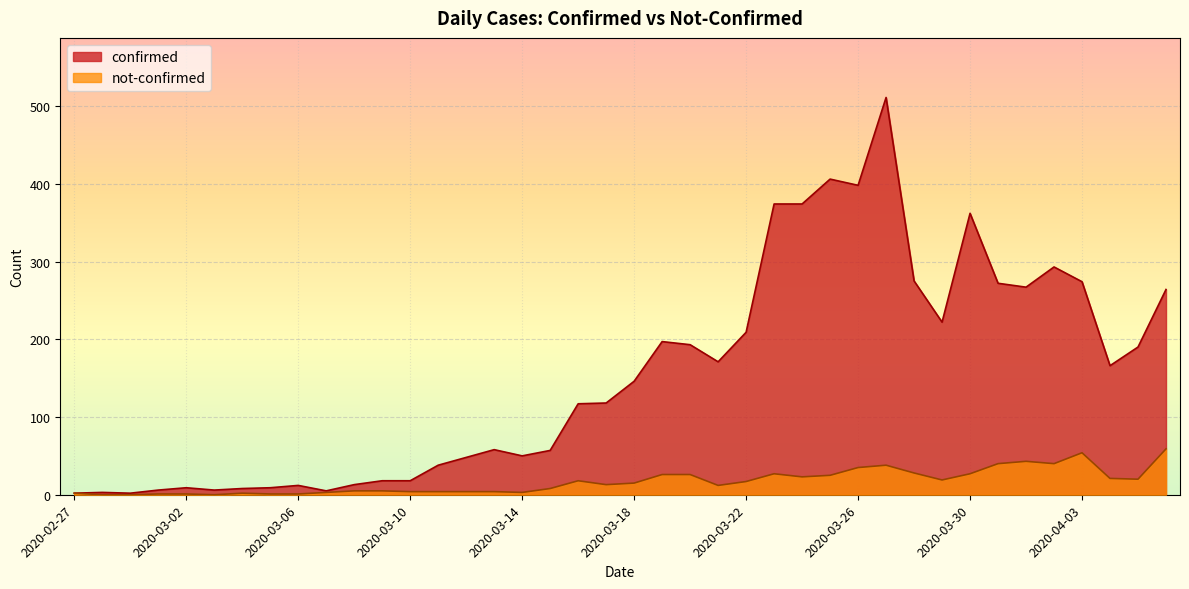

At which category is the sum across all series the highest?

2020-03-27